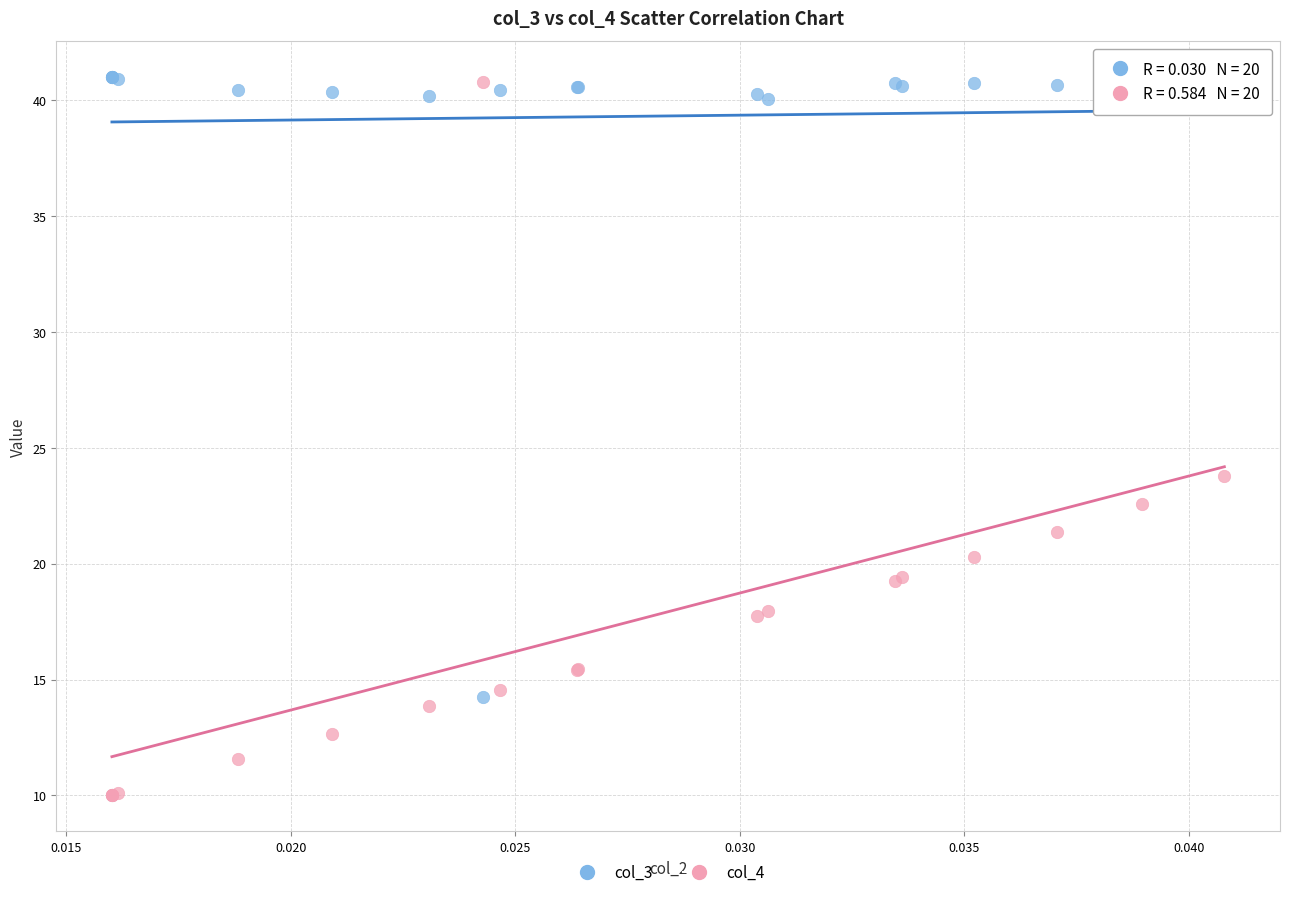

Which series reaches the minimum Y coordinate?

col_4